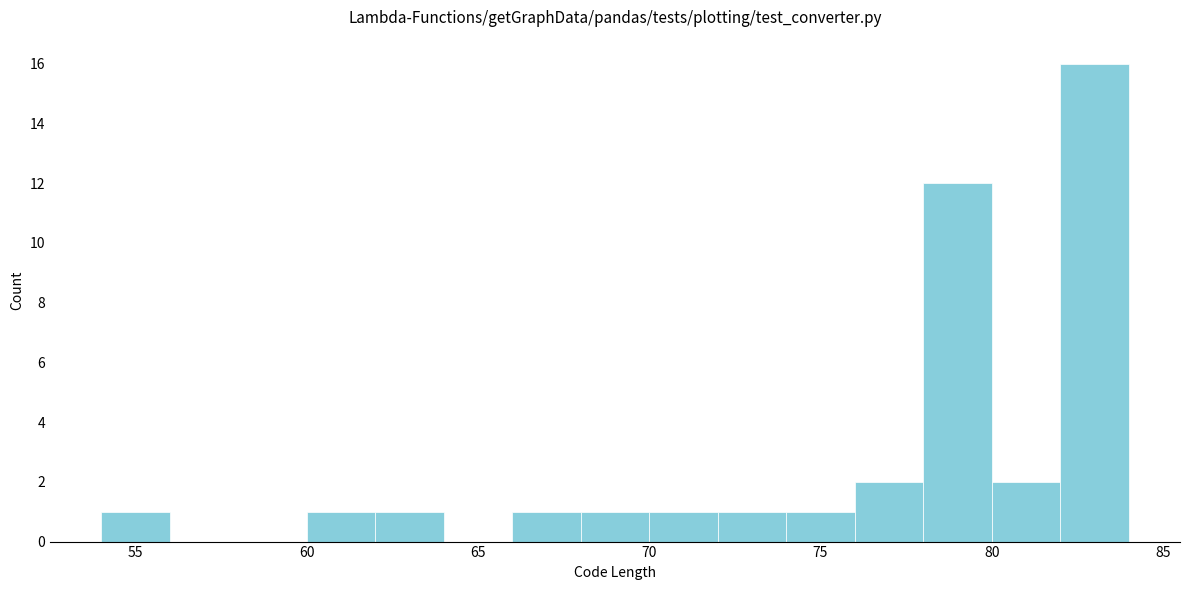

Reading left to right, list every bar in this chart as the range it spans on the x-axis followed by its height. The values are not printed on the chart, so give them approximately, as read against the axis.

54 to 56: 1
56 to 58: 0
58 to 60: 0
60 to 62: 1
62 to 64: 1
64 to 66: 0
66 to 68: 1
68 to 70: 1
70 to 72: 1
72 to 74: 1
74 to 76: 1
76 to 78: 2
78 to 80: 12
80 to 82: 2
82 to 84: 16